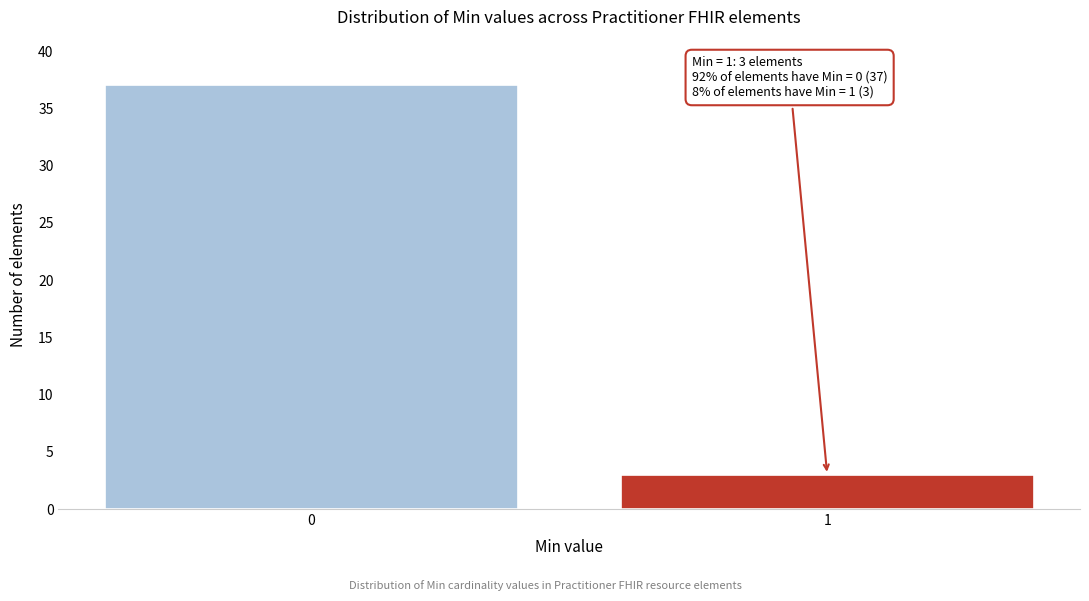

Reading left to right, list all the values displayed in this chart.

37	3